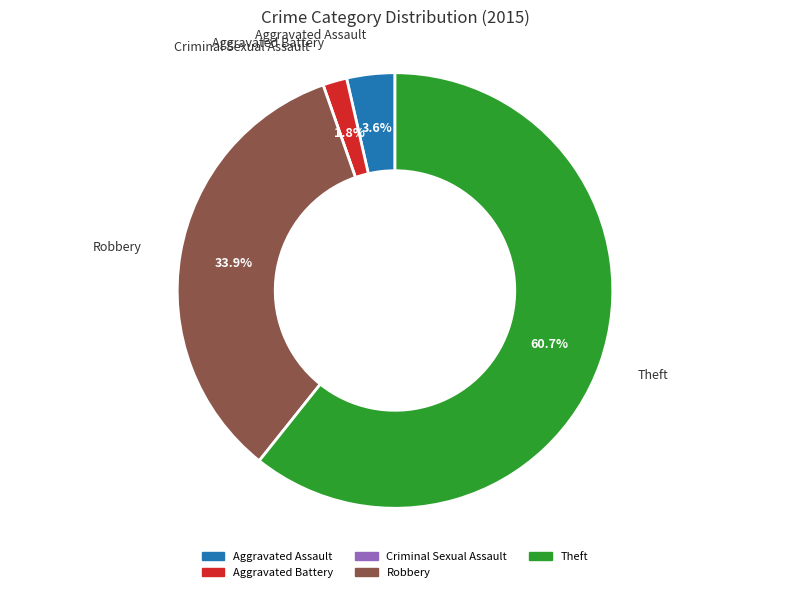

To the nearest percent, what percentage of the pie is Robbery?

34%